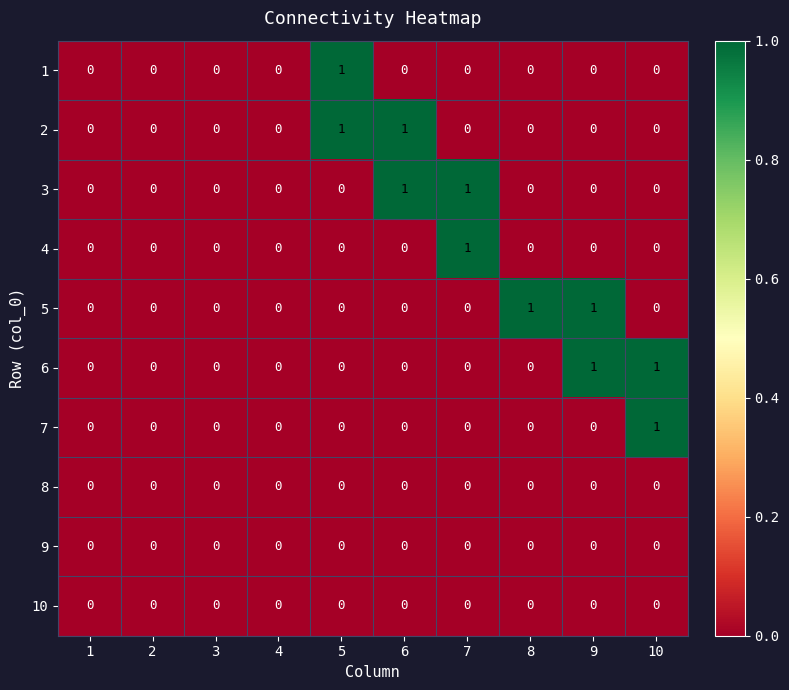

How many 6 values are between 0 and 1?

10